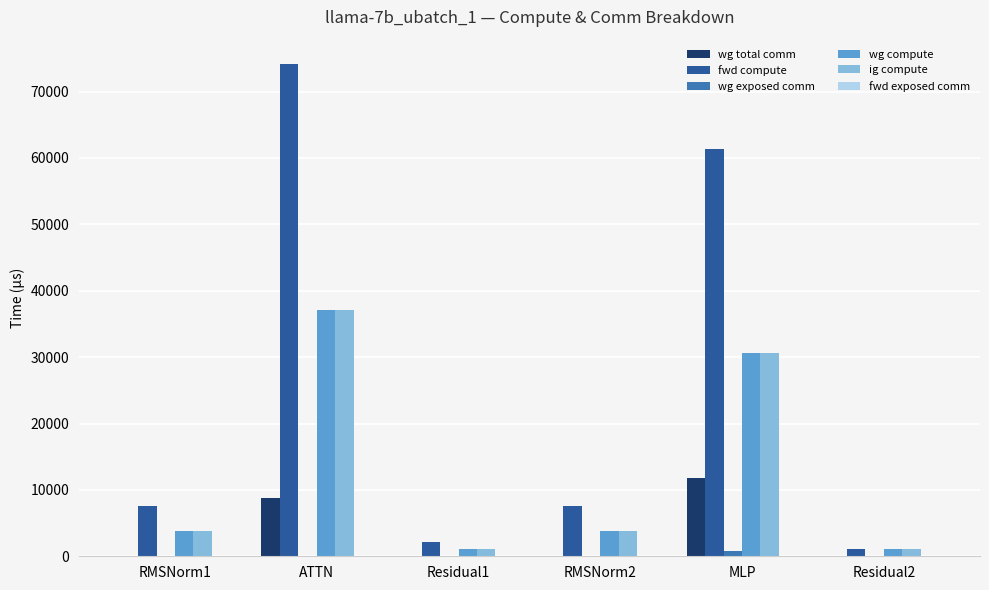

Are the bars horizontal?

No